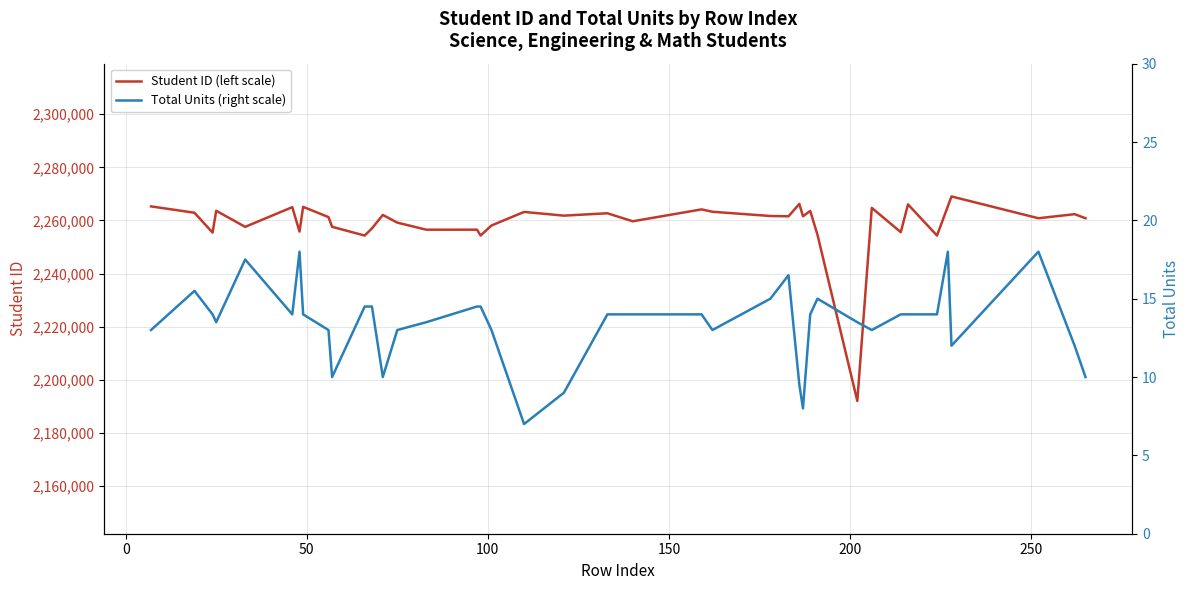

What is the lowest value of the Total Units (right scale) series?

7.0